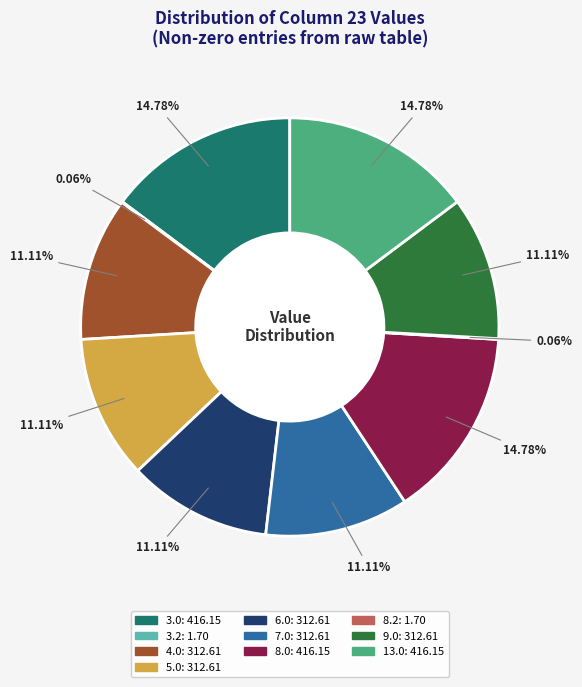

The 4.0 slice represents 22% of the pie. True or false?

False